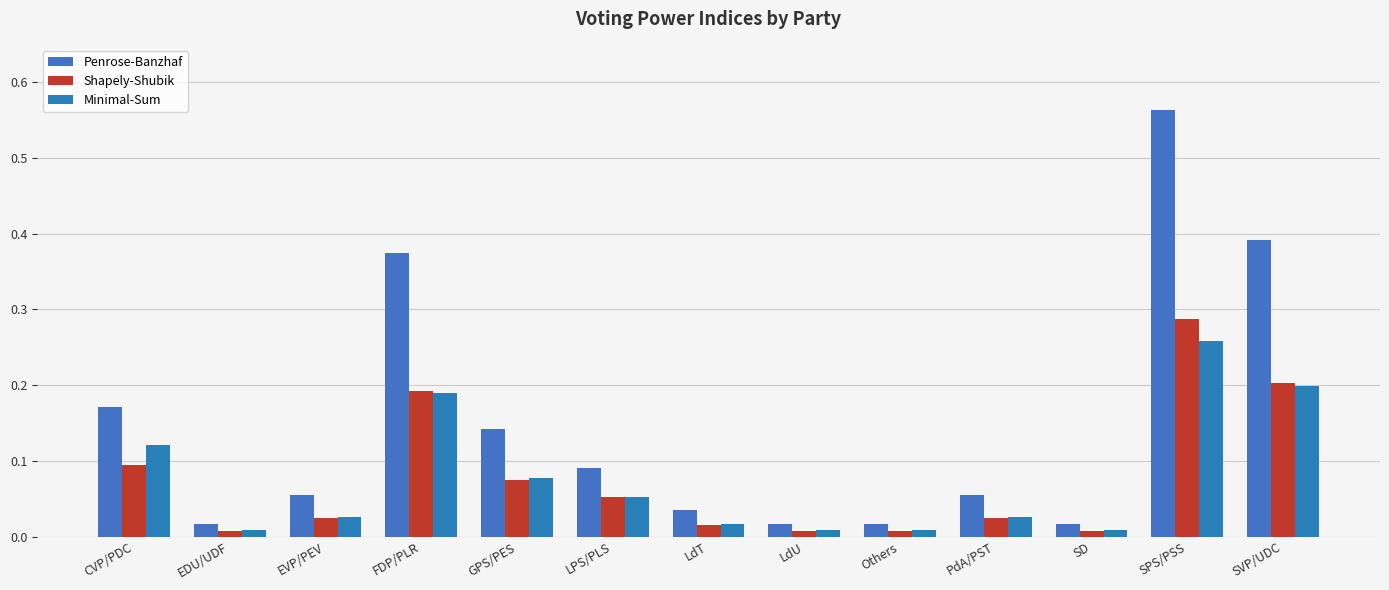

How many bars are there in each group?

3